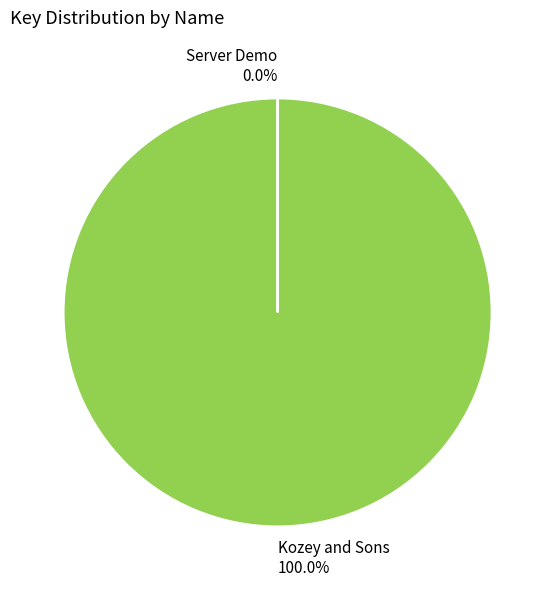

Which category has the biggest portion of the pie?

Kozey and Sons